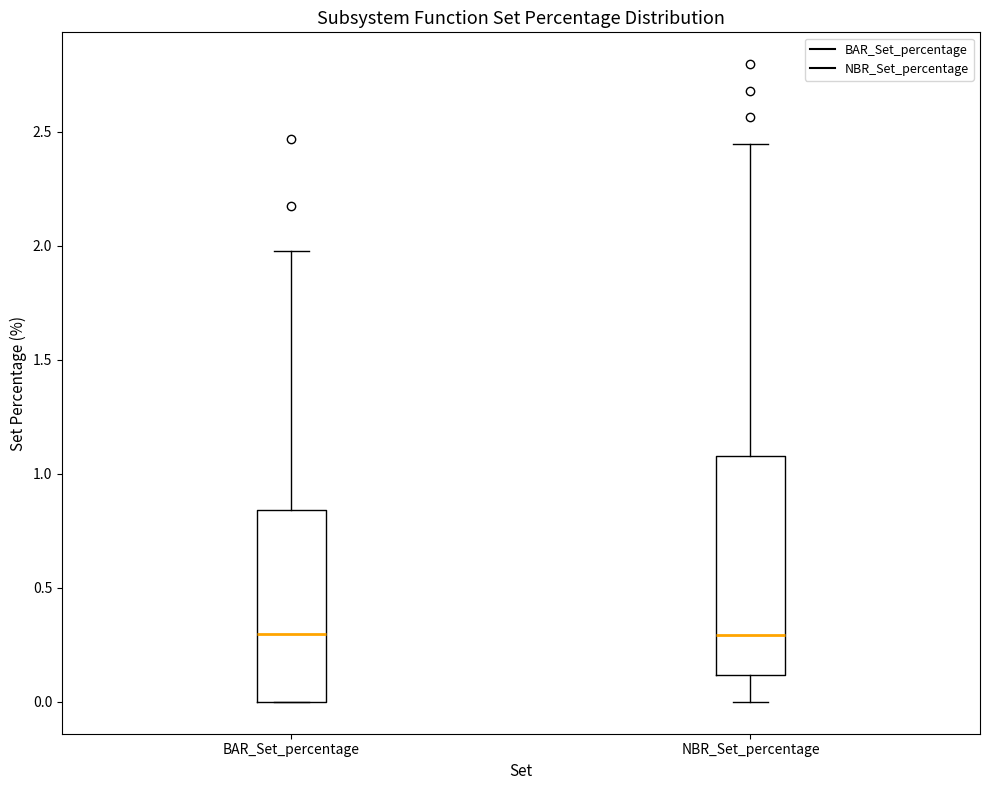

Reading left to right, transcribe this box plot: for each box, give where its median line is, the range the box spans, and where its two whiskers end, as read against the y-axis. The values are not printed on the chart, so give them approximately, as read against the axis.

BAR_Set_percentage: median 0.30, box 0.00 to 0.85, whiskers 0.00 to 2.00
NBR_Set_percentage: median 0.30, box 0.10 to 1.10, whiskers 0.00 to 2.45